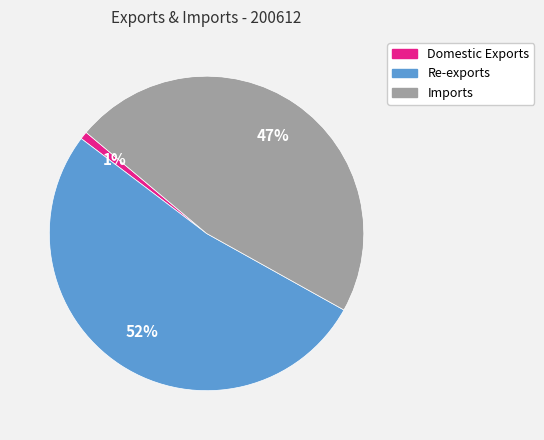

How many slices are in this pie chart?

3